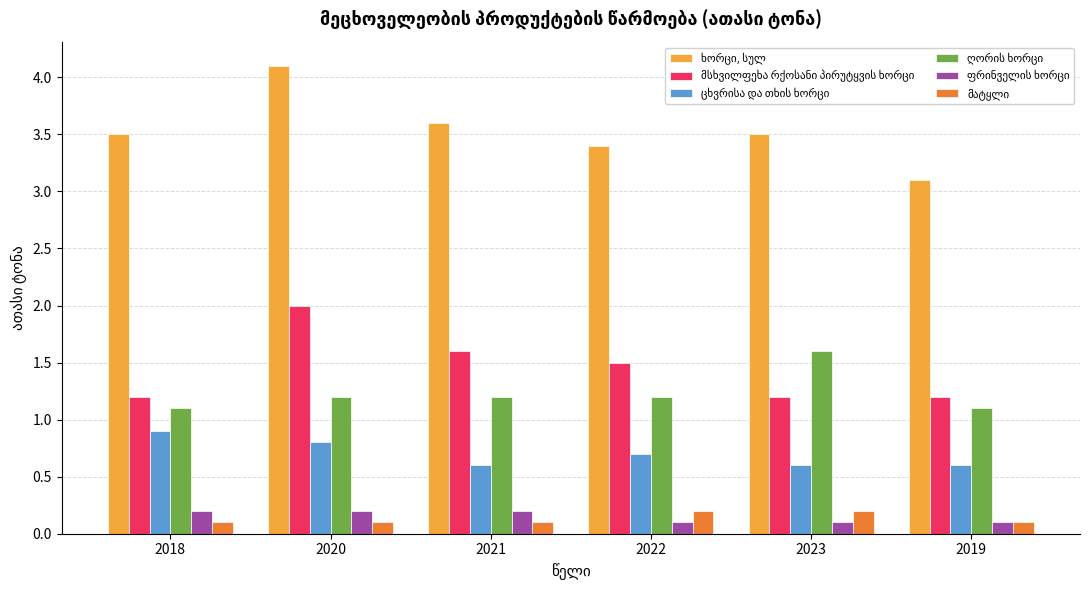

What is the difference between the highest and lowest values at 2021?

3.5